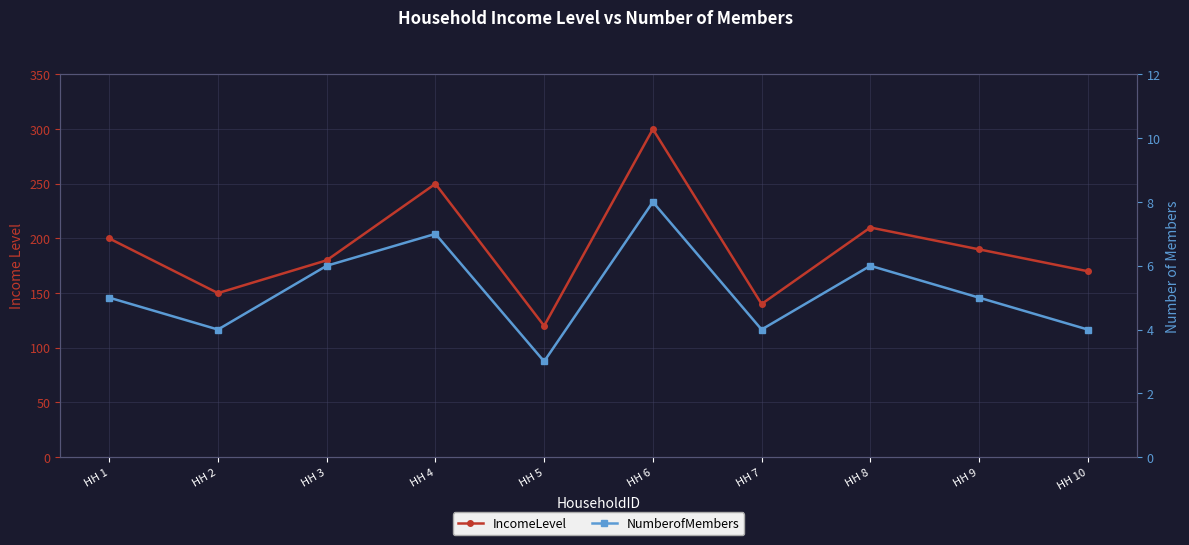

Reading left to right, extract all data points from this chart.

IncomeLevel: HH 1=200	HH 2=150	HH 3=180	HH 4=250	HH 5=120	HH 6=300	HH 7=140	HH 8=210	HH 9=190	HH 10=170
NumberofMembers: HH 1=5	HH 2=4	HH 3=6	HH 4=7	HH 5=3	HH 6=8	HH 7=4	HH 8=6	HH 9=5	HH 10=4